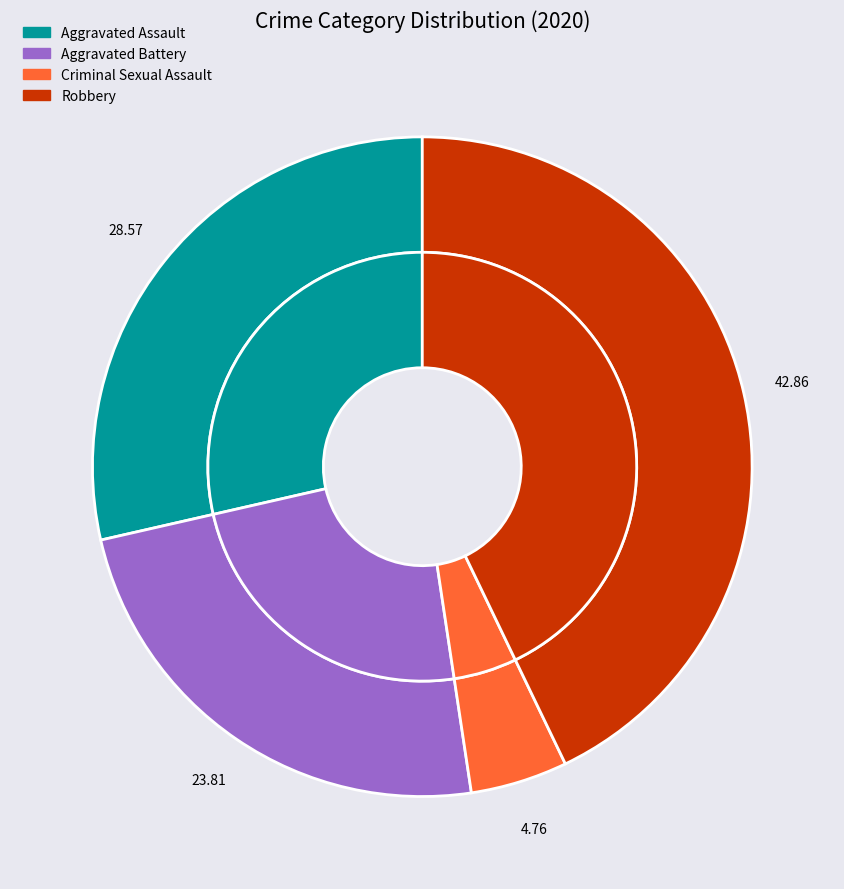

What percentage is the Criminal Sexual Assault slice, to the nearest percent?

5%